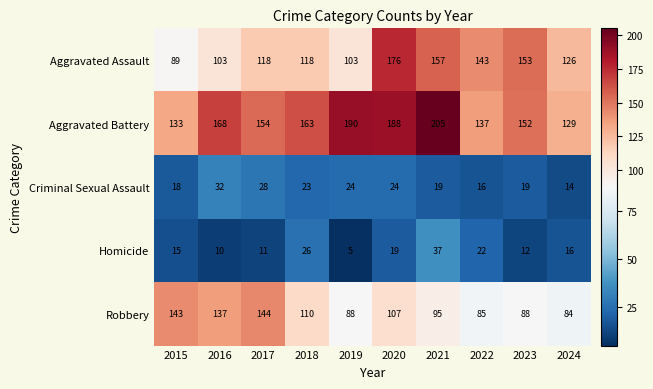

What is the difference between the maximum and minimum values in the Aggravated Assault series?

87